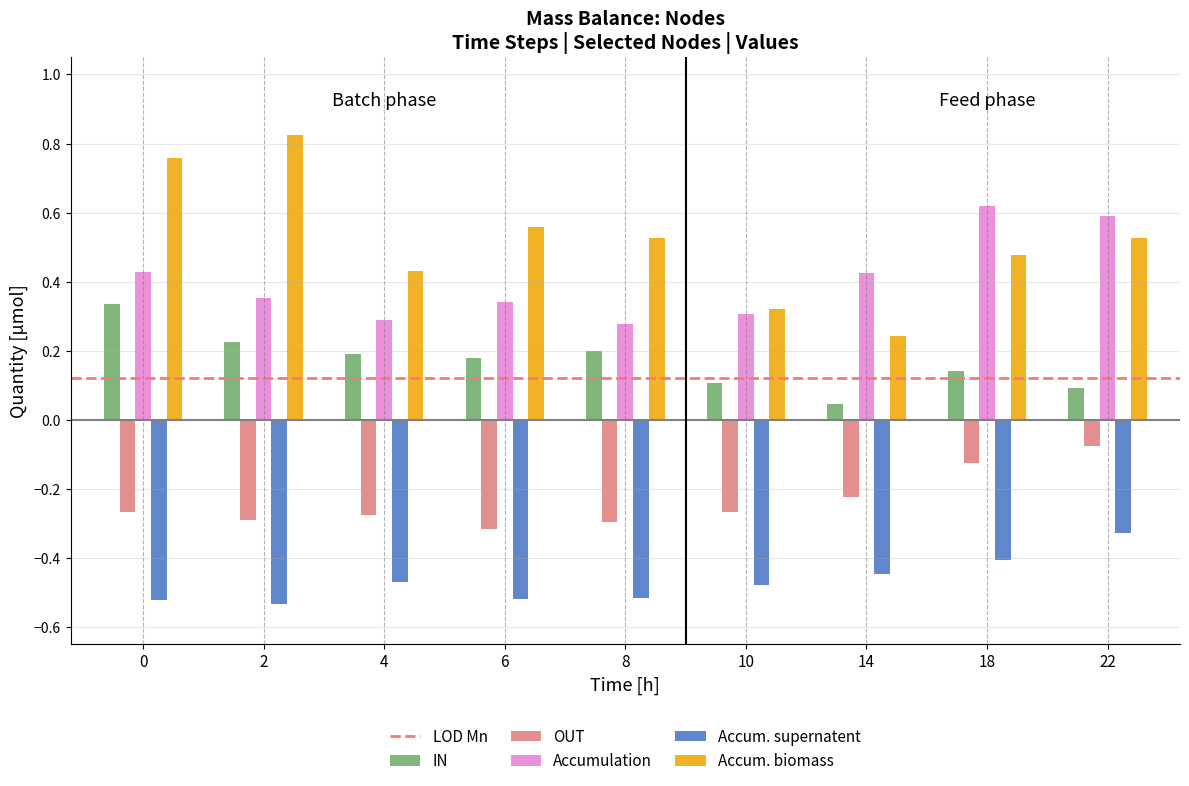

At which category does the chart reach its peak across all series?

2